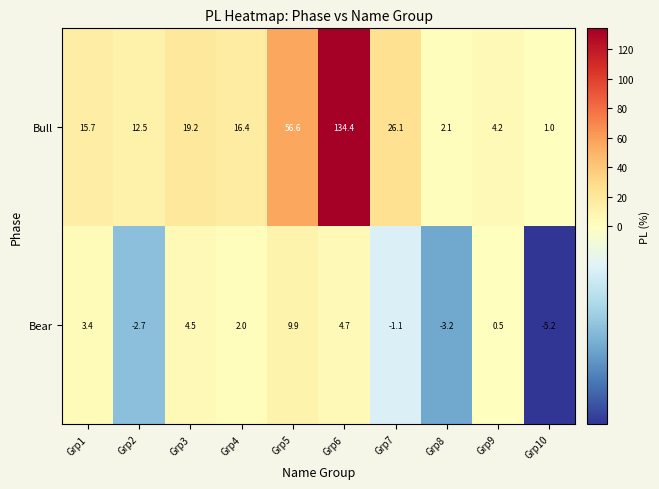

Rank the series by their average value, from lowest to highest.

Bear, Bull